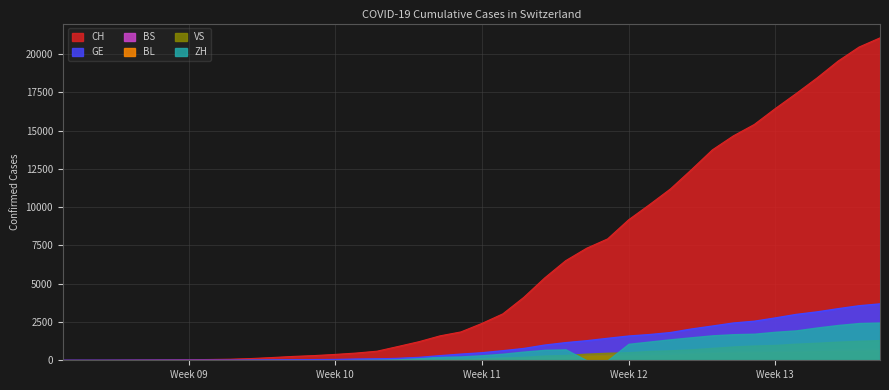

Which series has the largest total across all categories?

CH